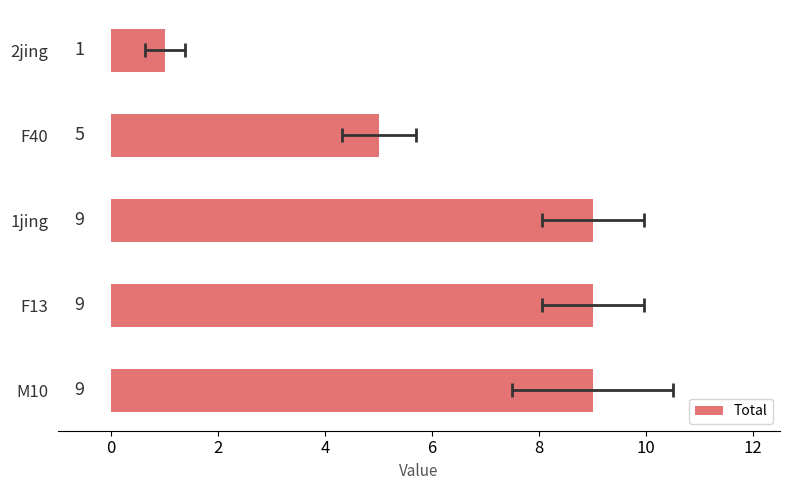

Between M10 and 1jing, which is larger?

M10